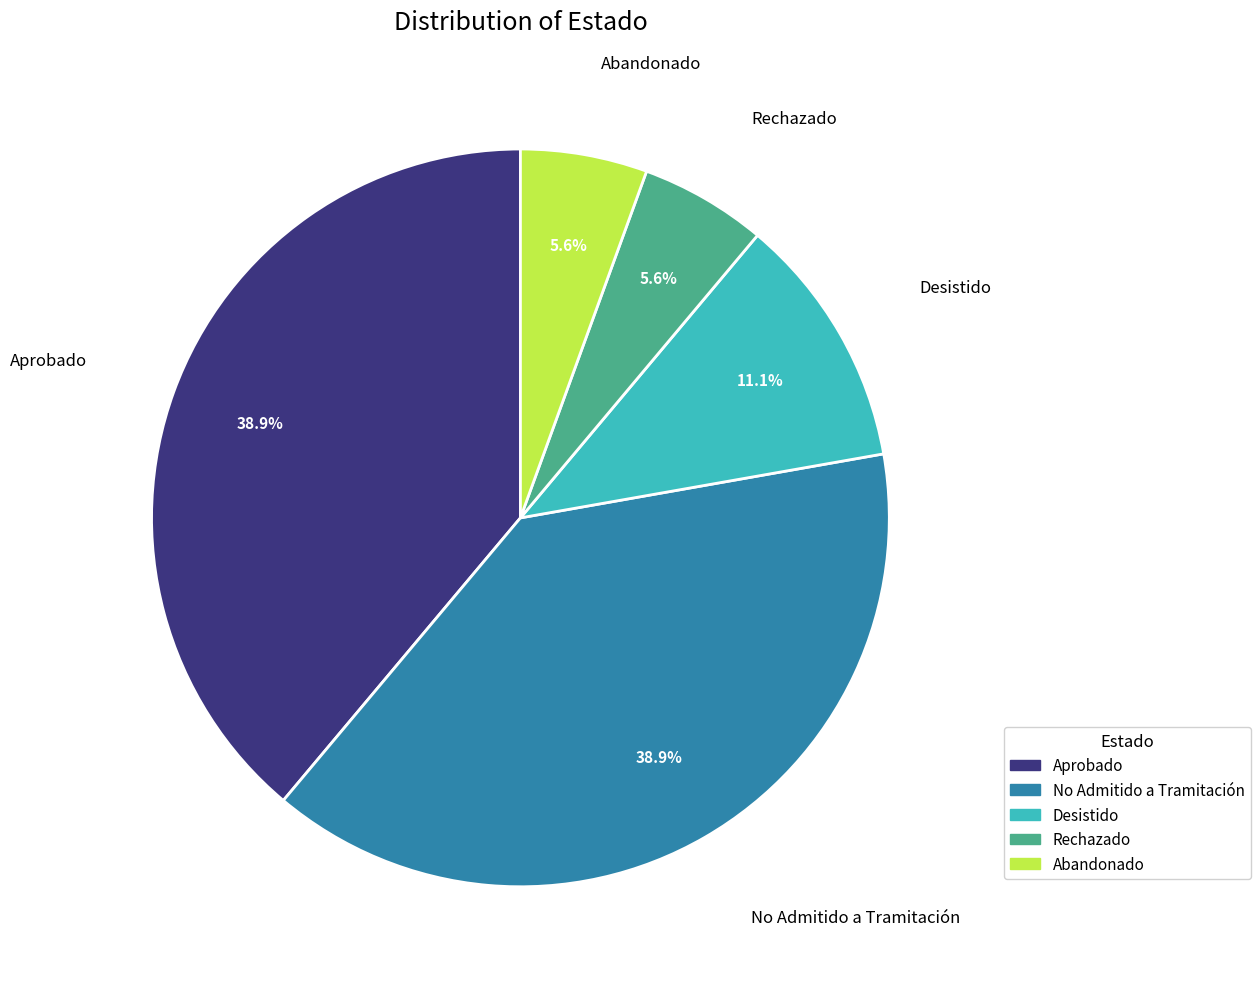

Does any single category account for the majority?

No